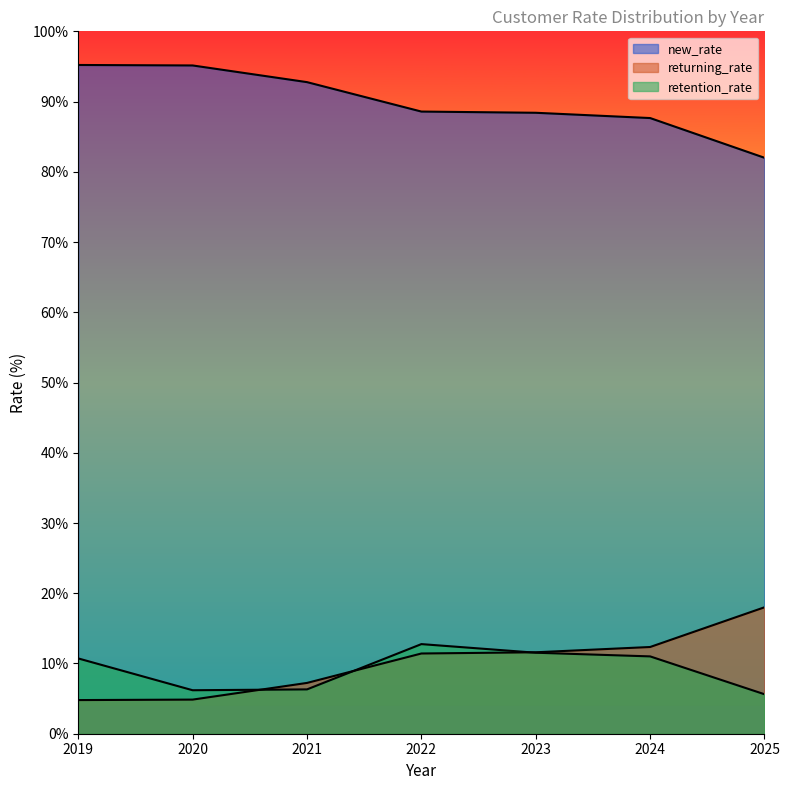

List the labels in order of returning_rate value, smallest first.

2019, 2020, 2021, 2022, 2023, 2024, 2025